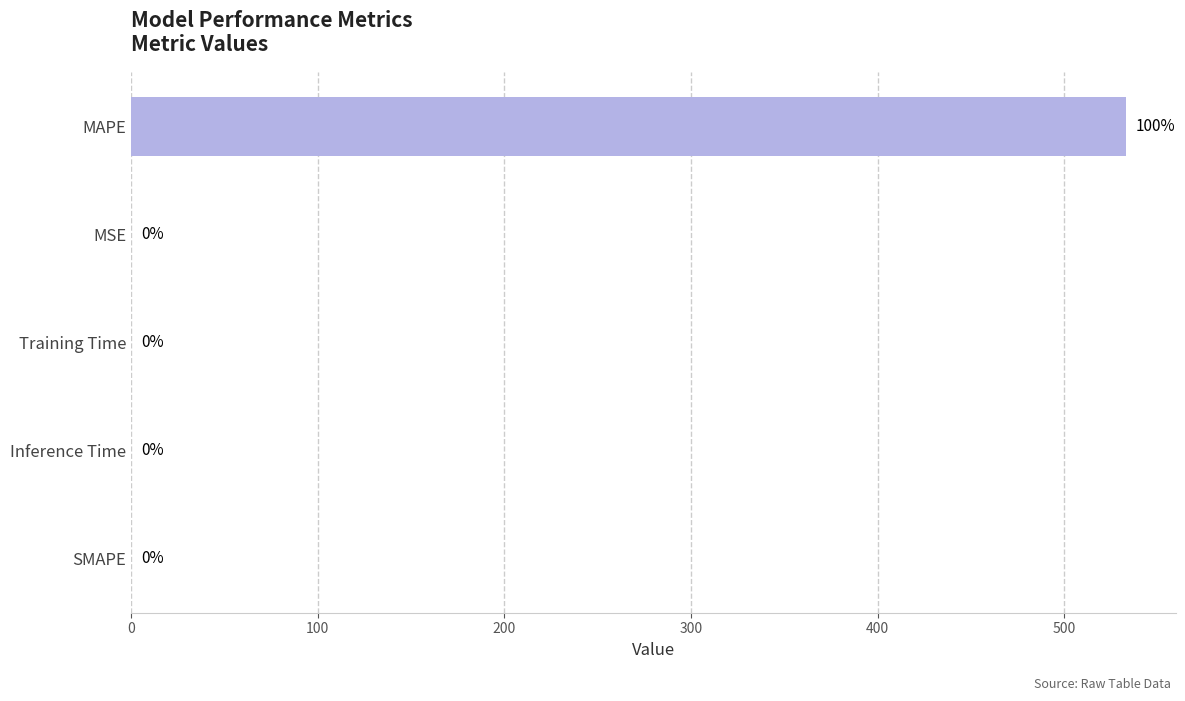

The chart shows a value of 533.0 at MAPE. True or false?

True